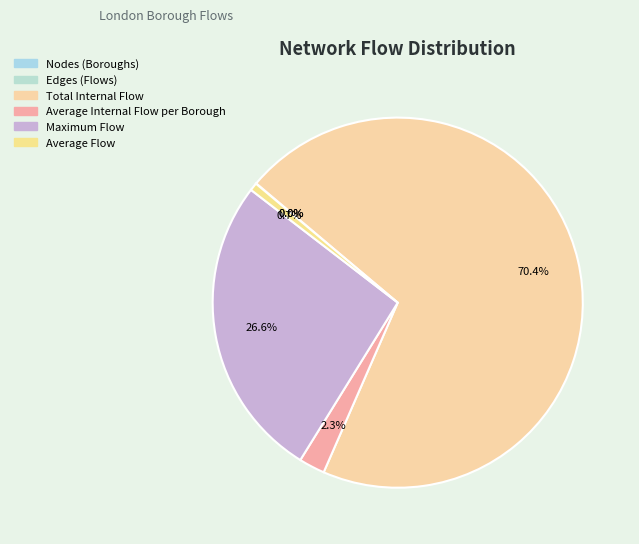

What is the largest slice in the pie chart?

Total Internal Flow